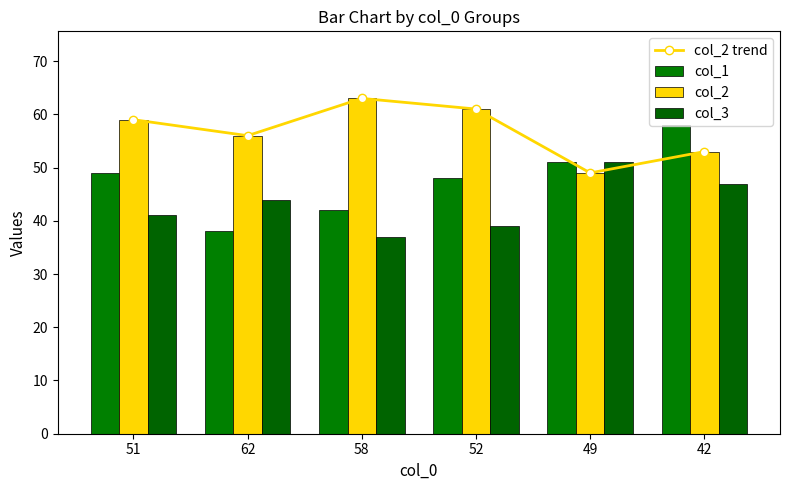

Is it true that col_2 trend equals 14 at 58?

False